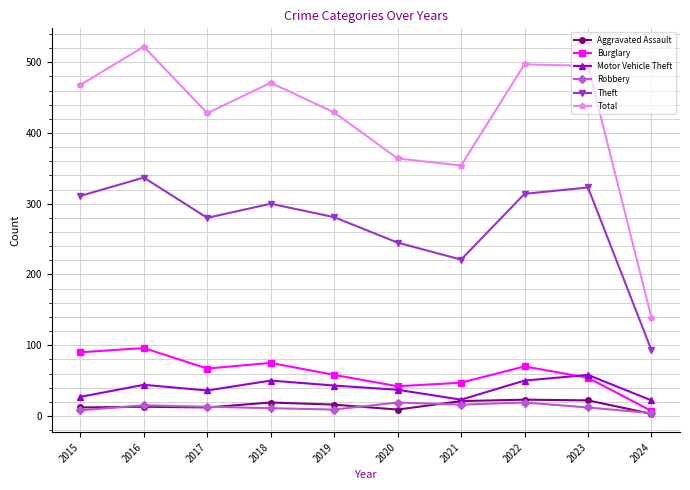

At how many categories does at least one series exceed 347?

9